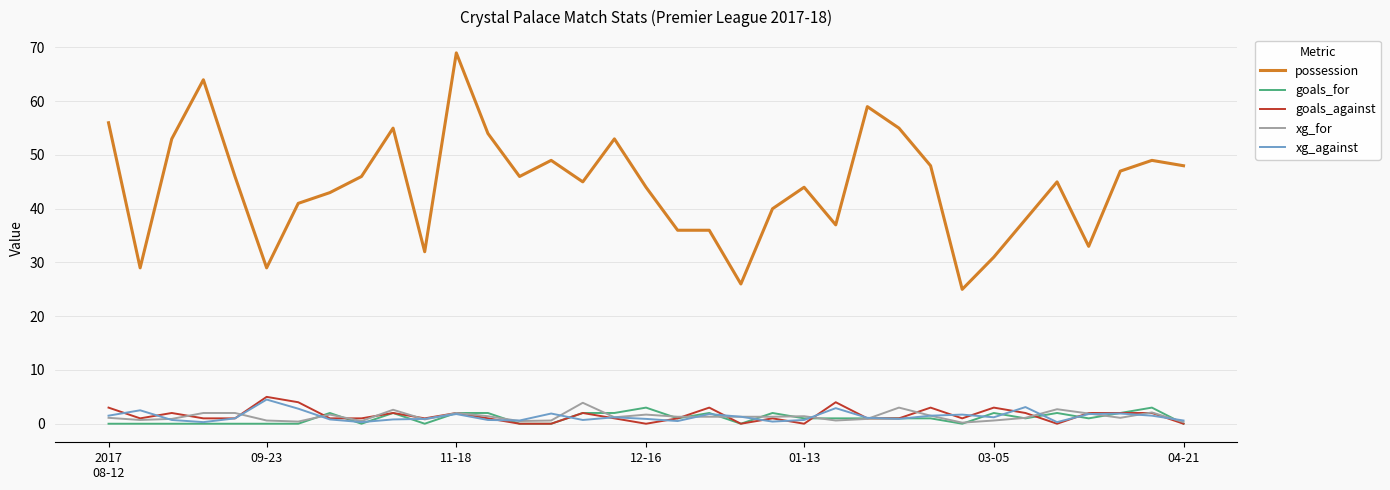

Which series has the largest total across all categories?

possession